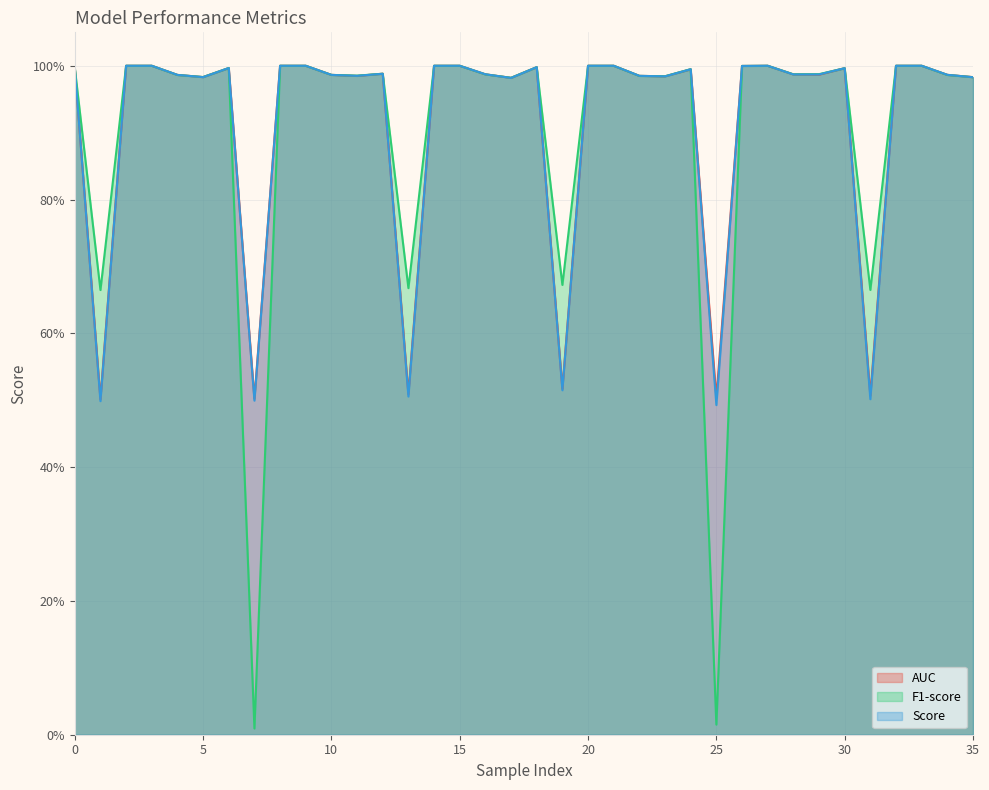

What is the value of the AUC point at the 18th from the left?

1.0